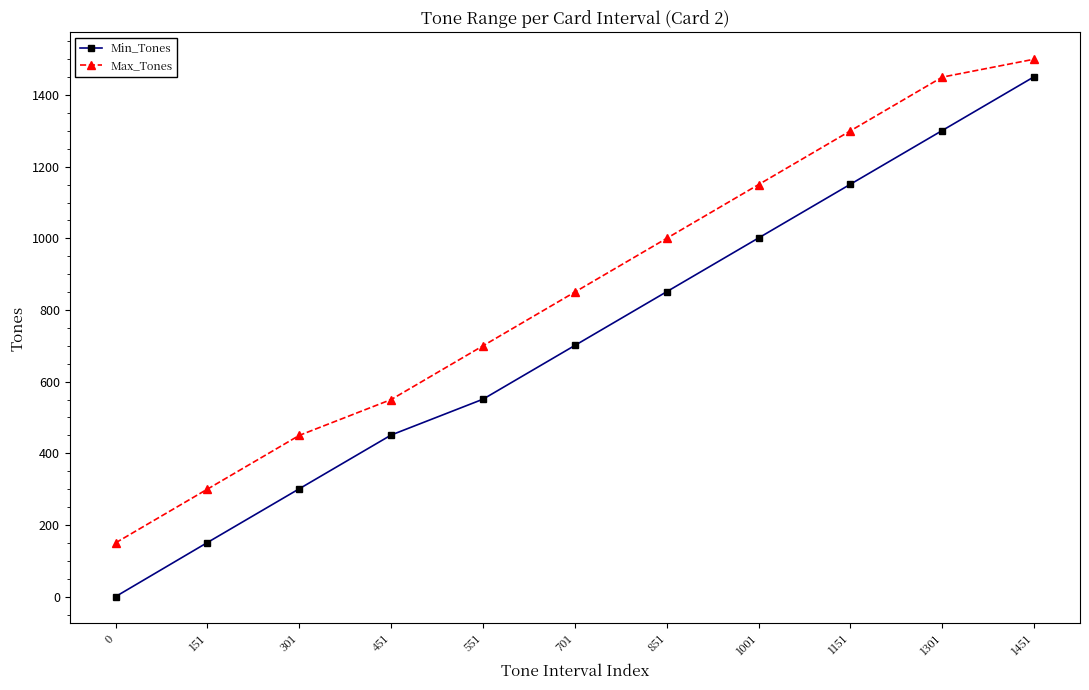

What is the difference between the highest and lowest values at 151?

149